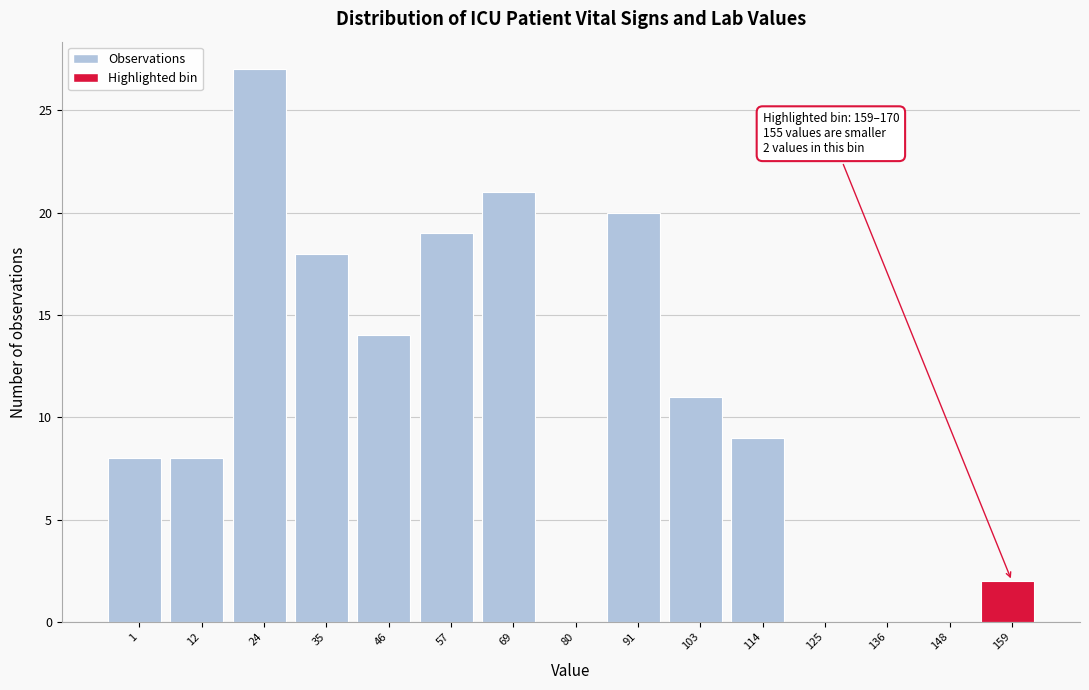

Reading right to left, transcribe all the data shown in this chart.

159=2	148=0	136=0	125=0	114=9	103=11	91=20	80=0	69=21	57=19	46=14	35=18	24=27	12=8	1=8